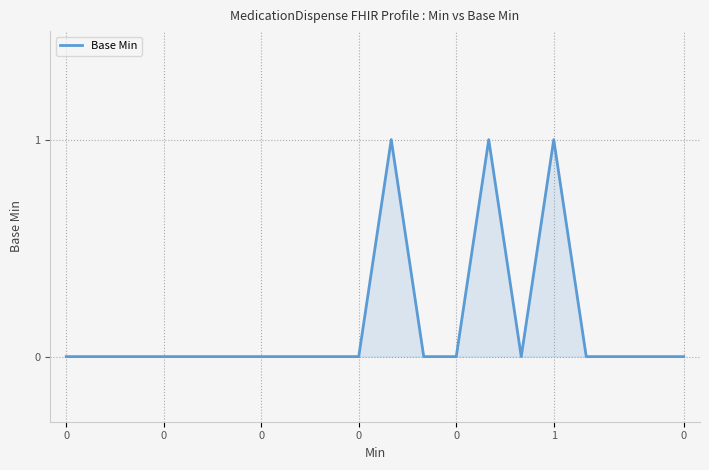

How many lines are shown in the chart?

1